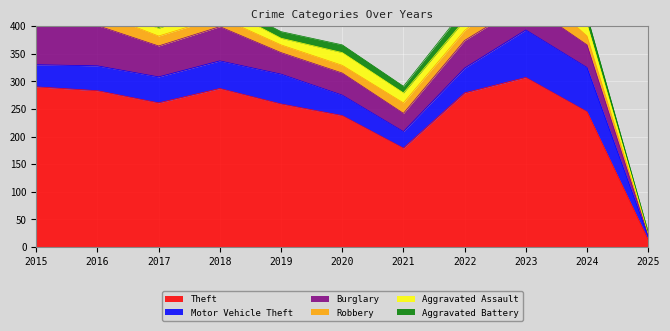

At which category is the sum across all series the highest?

2023